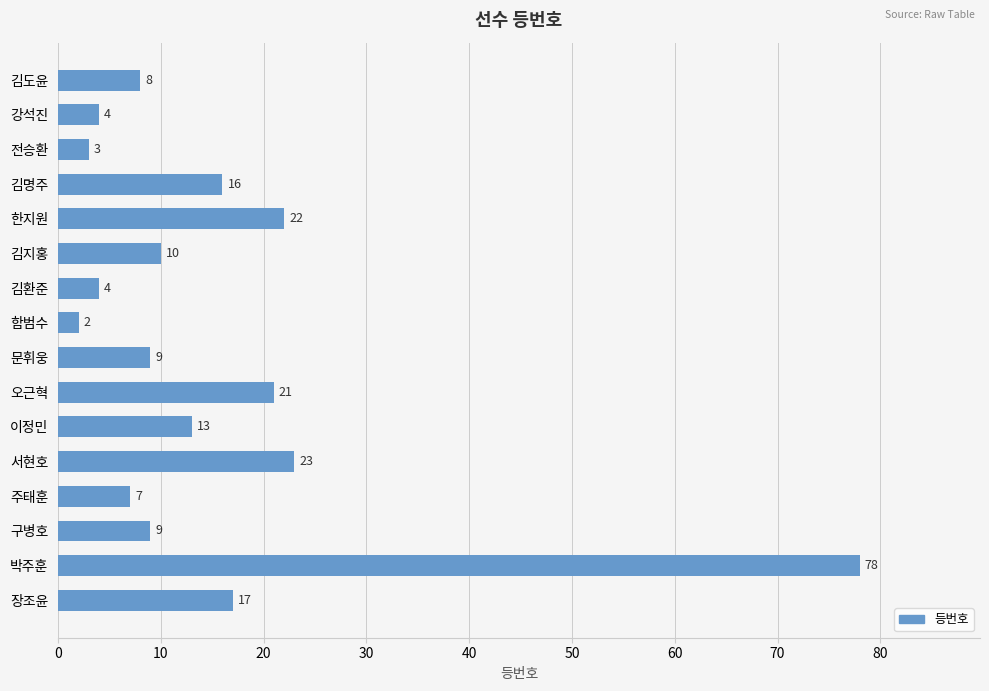

Reading top to bottom, list all the values displayed in this chart.

8	4	3	16	22	10	4	2	9	21	13	23	7	9	78	17